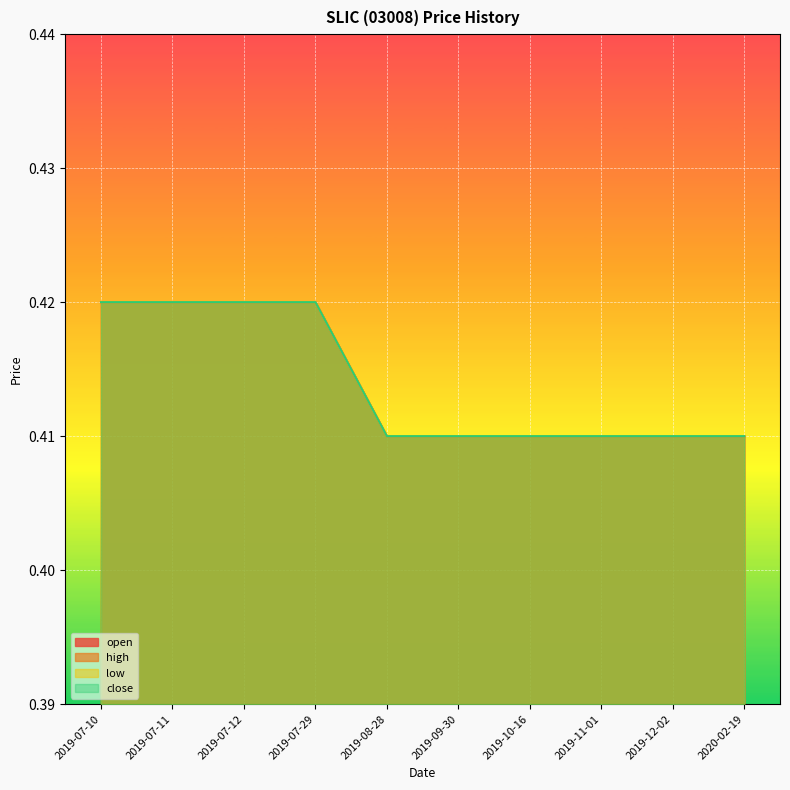

Does the chart display data point markers on the line(s)?

No